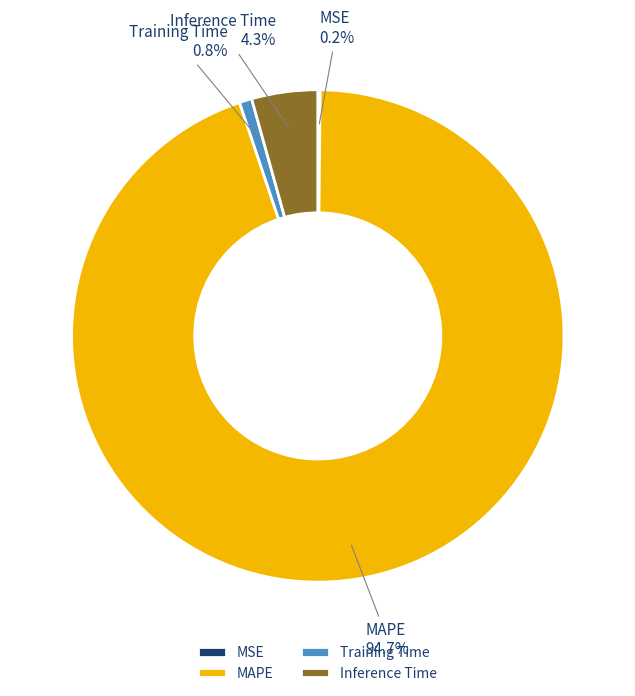

Is Training Time the majority of the pie?

No